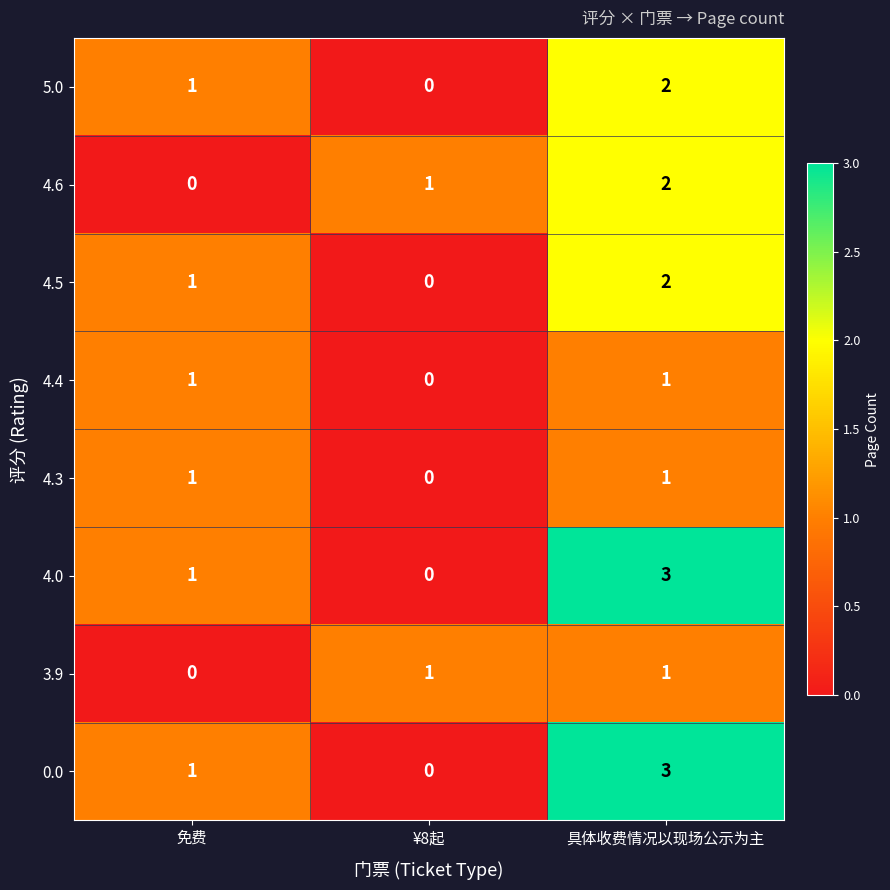

What is the difference between the highest and lowest values at ¥8起?

1